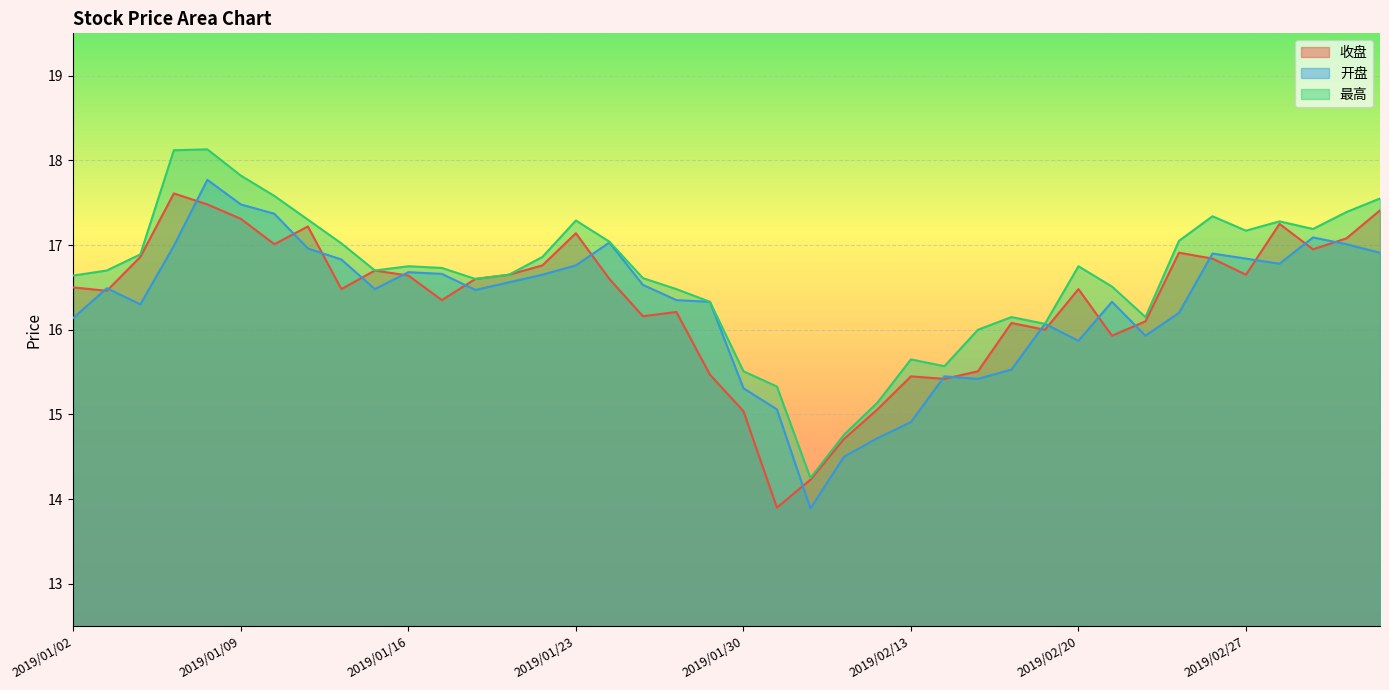

Which series has the widest spread of values?

开盘